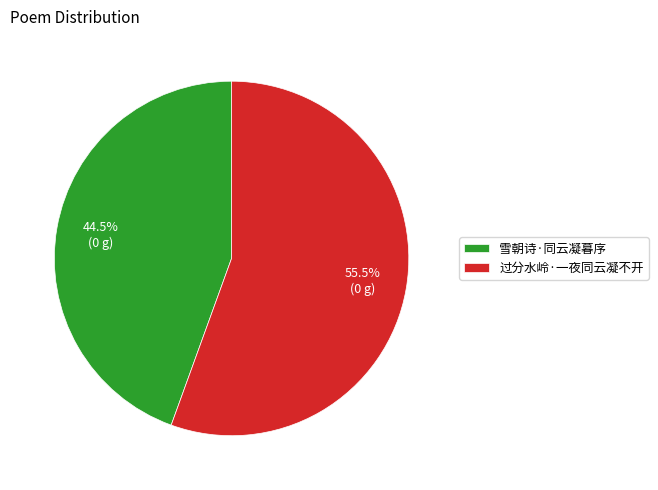

Which slice represents more than half of the pie?

过分水岭·一夜同云凝不开